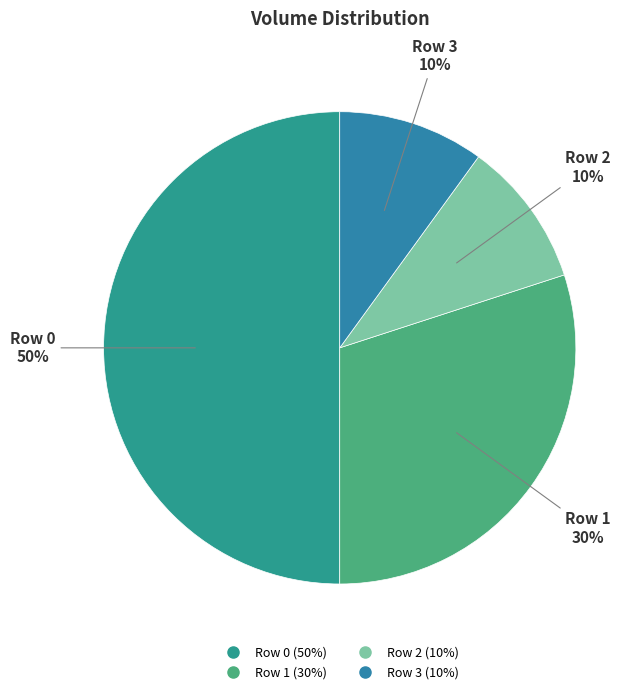

Which slice is the largest?

Row 0